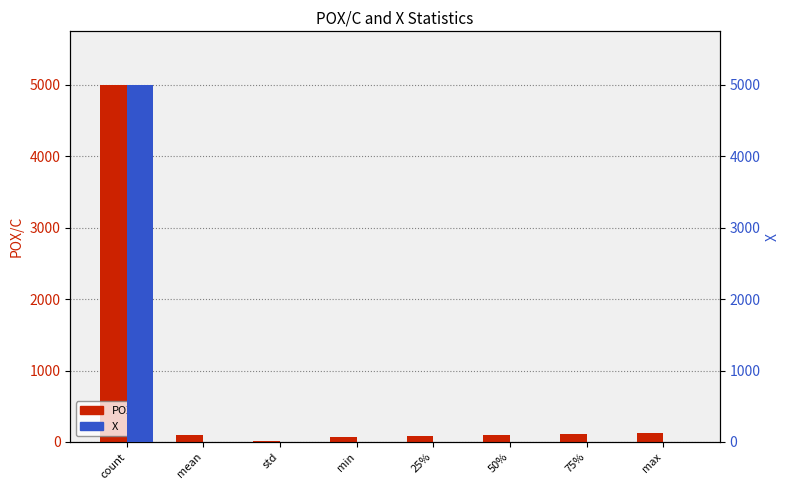

Is it true that POX/C equals 115.0 at 75%?

True